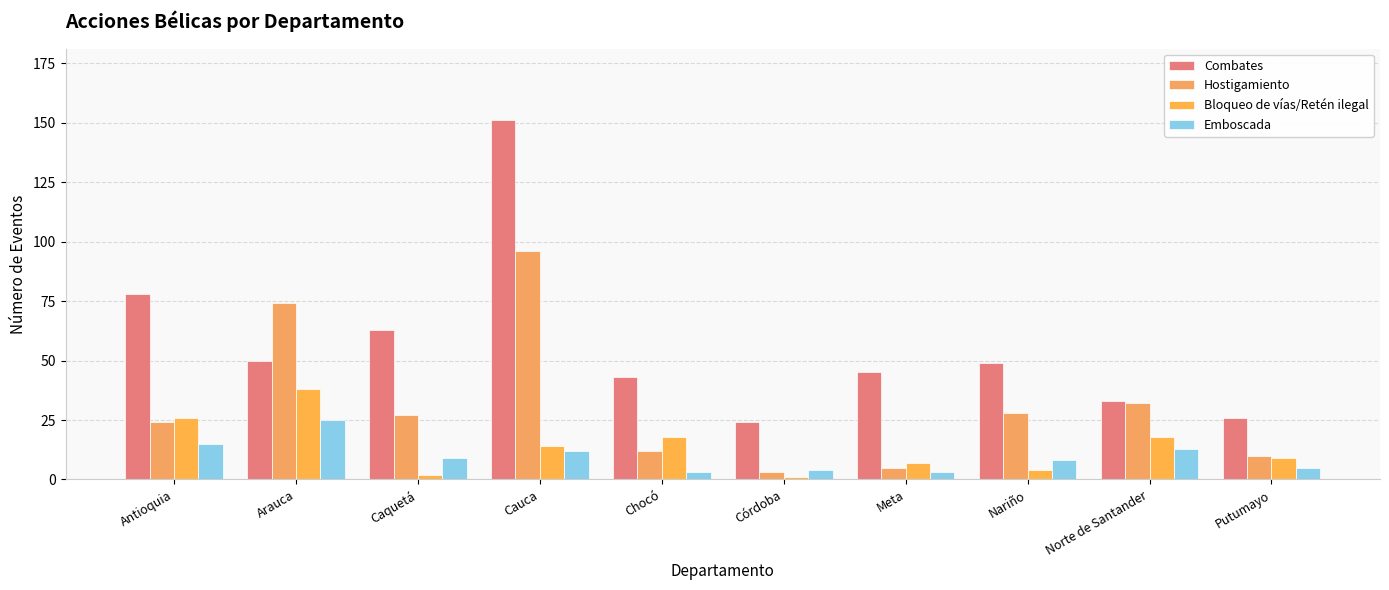

How many data points in Hostigamiento are less than 27?

5